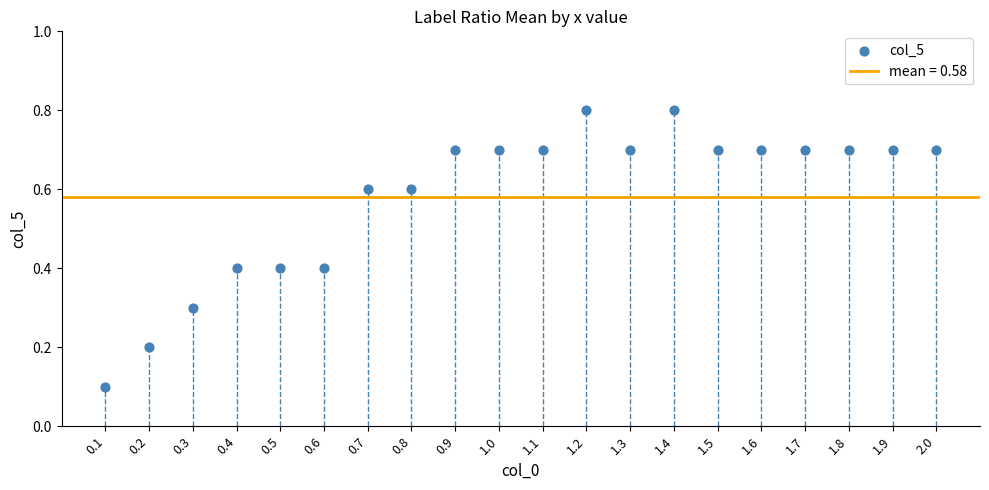

What is the range of Y values (max minus min)?

0.7